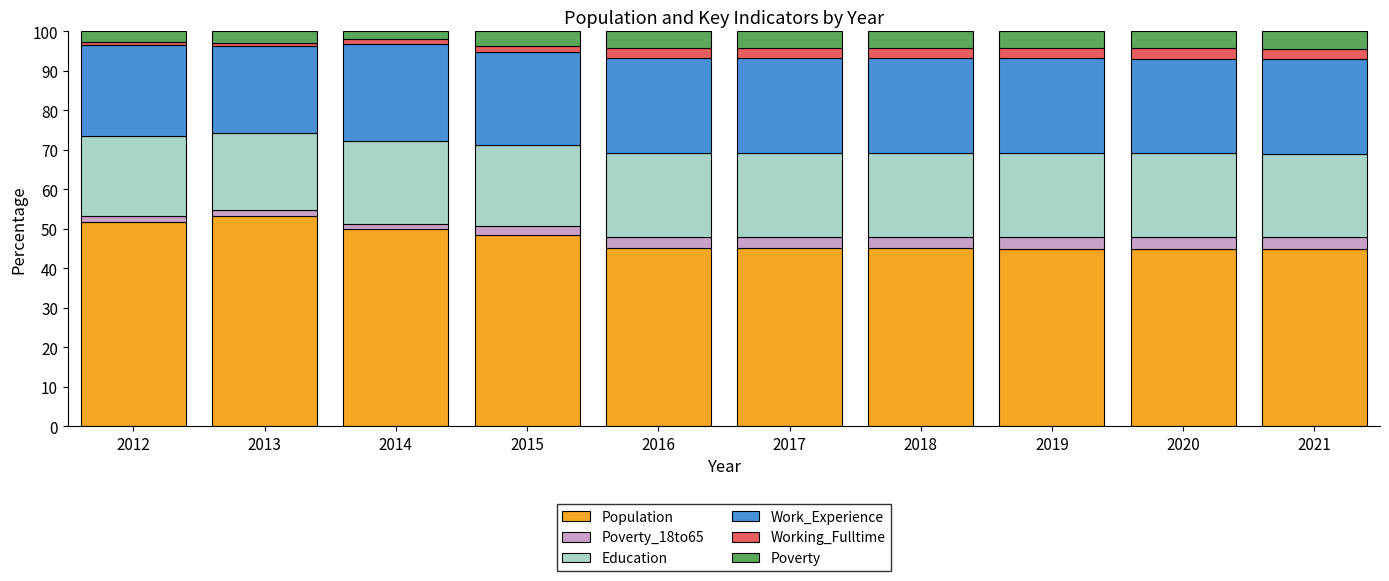

How many categories are shown in the chart?

10